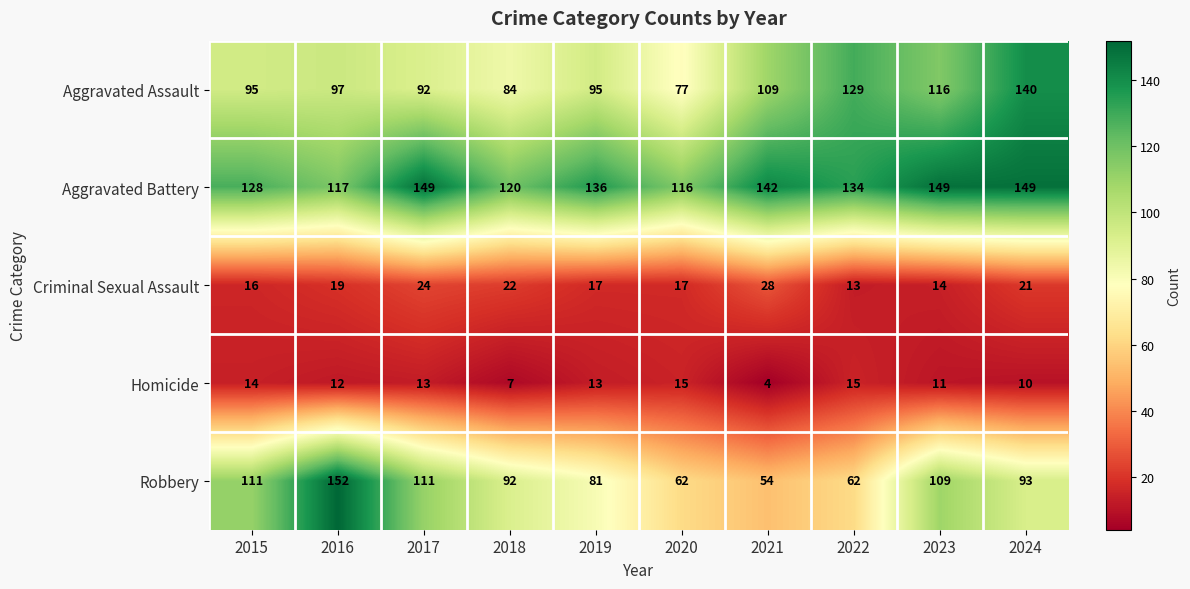

What is the sum of all Aggravated Assault values?

1034